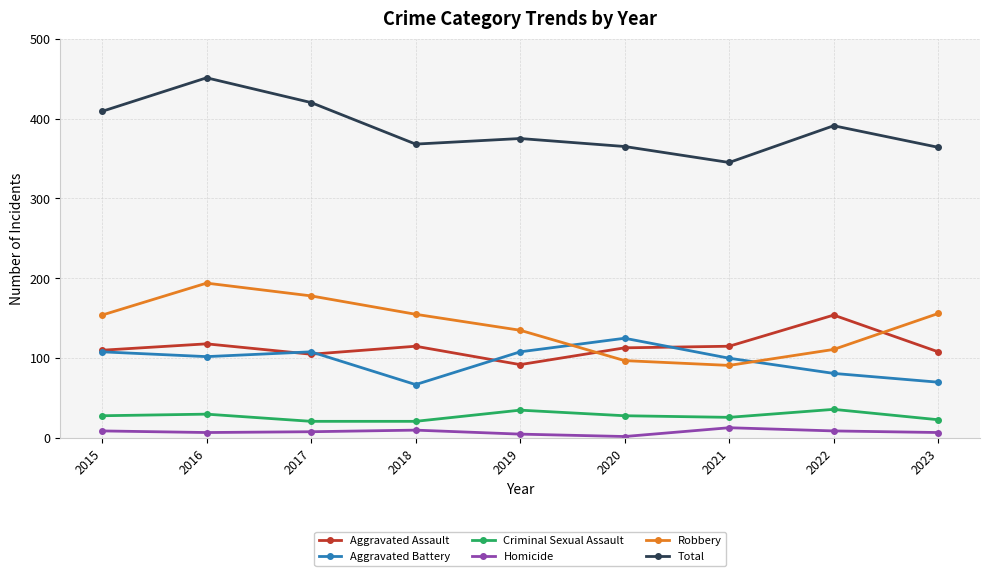

True or false: Criminal Sexual Assault has a value of 10 at 2019.

False